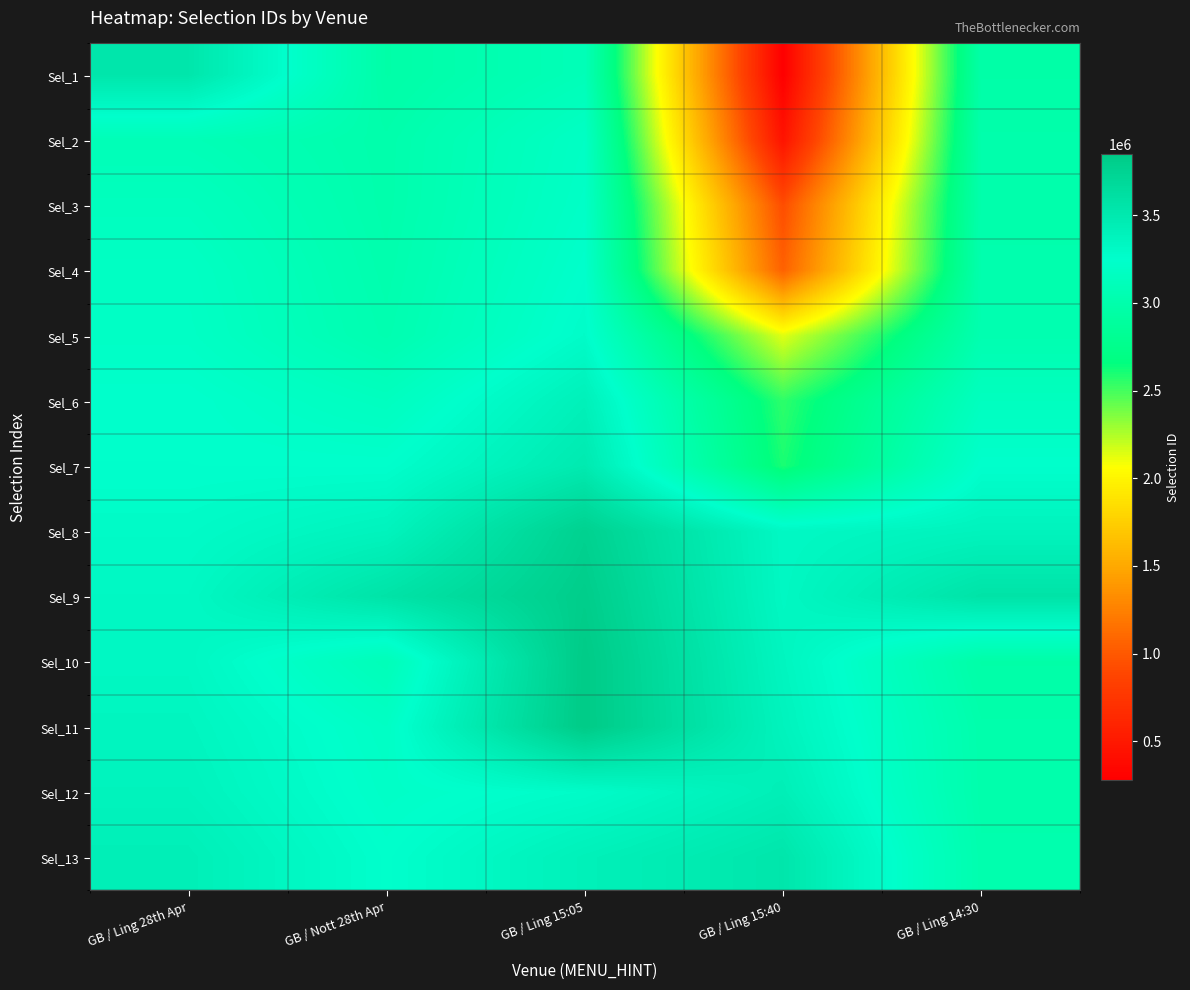

Rank the series at GB / Ling 28th Apr from lowest to highest value.

Sel_2, Sel_3, Sel_4, Sel_5, Sel_6, Sel_7, Sel_8, Sel_9, Sel_10, Sel_11, Sel_12, Sel_13, Sel_1